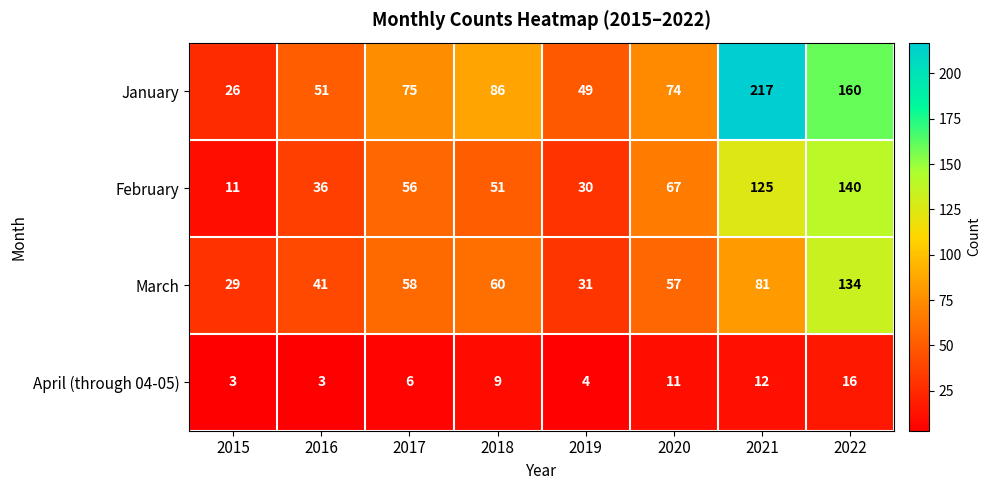

Between 2017 and 2022, which series saw the biggest shift?

January